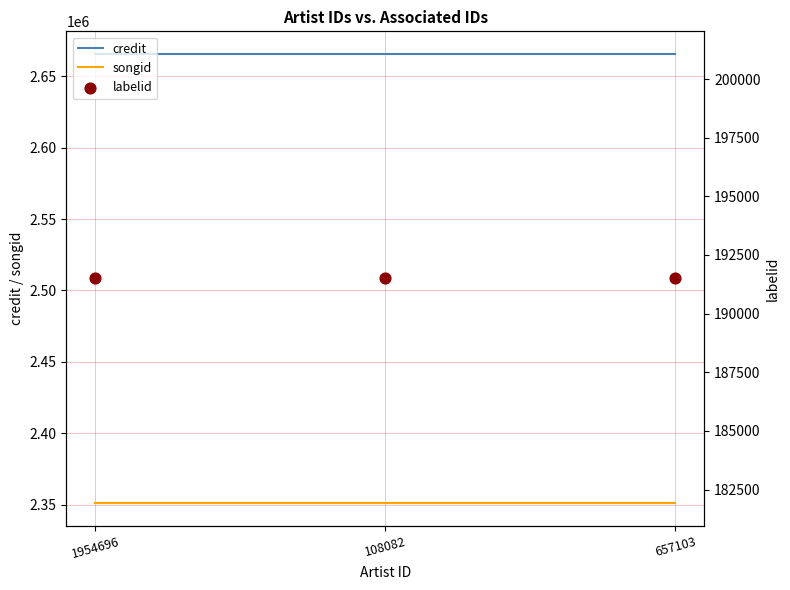

Which series has the largest total across all categories?

credit